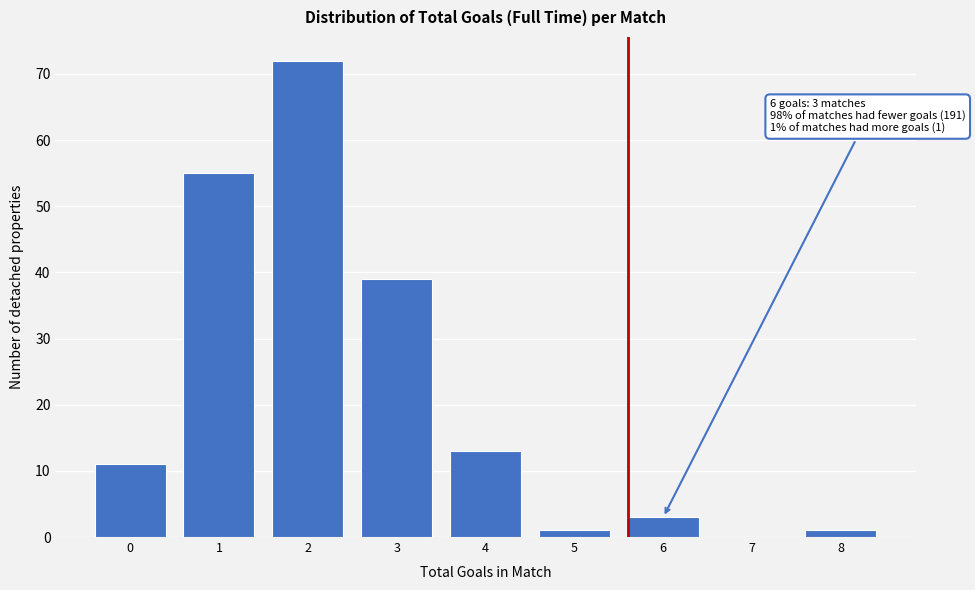

Reading left to right, what are all the values shown in this chart?

0=11	1=55	2=72	3=39	4=13	5=1	6=3	7=0	8=1